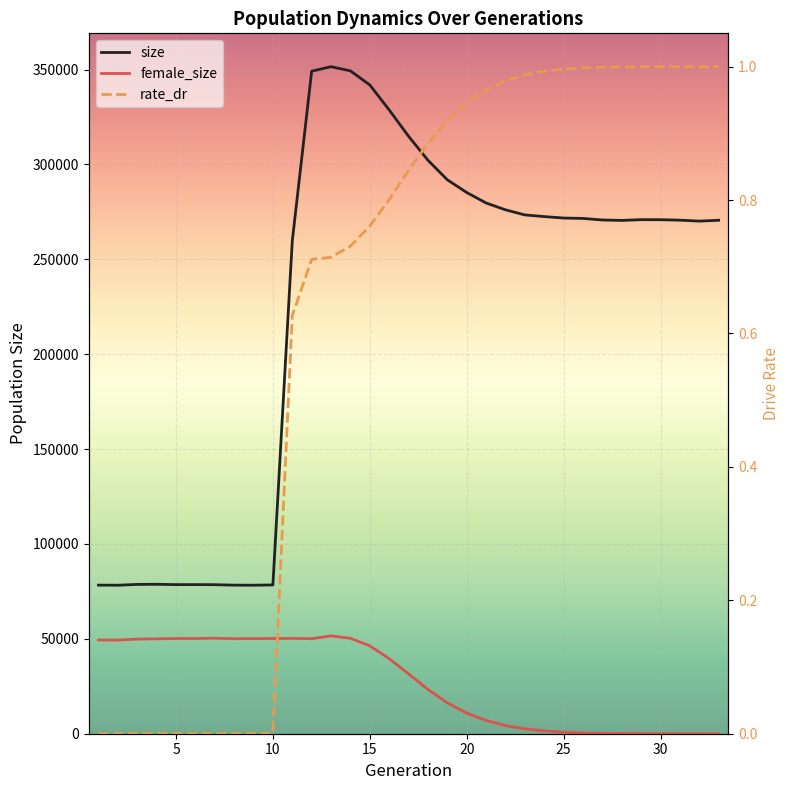

What is the difference between the maximum and minimum values in the size series?

273276.0